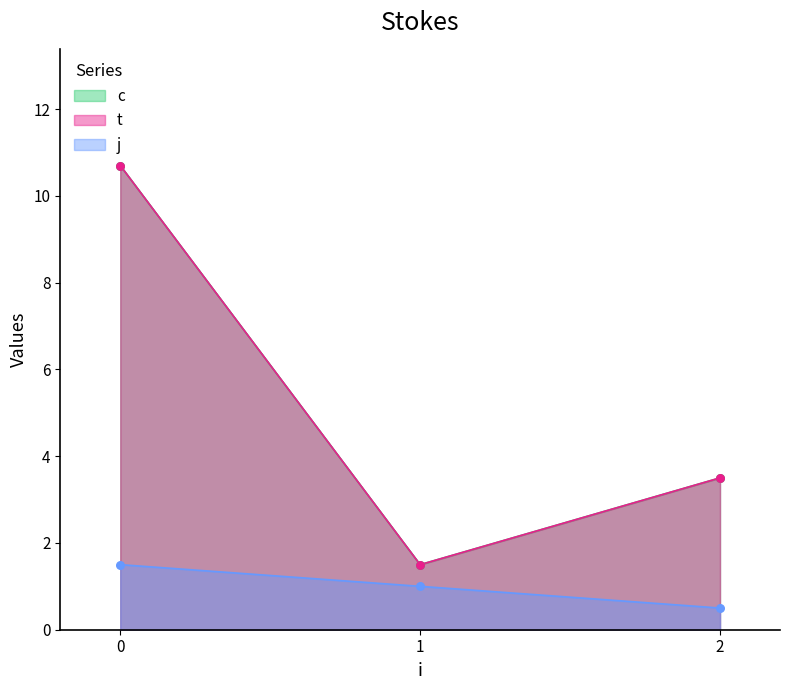

Which series has the widest spread of Y values?

c